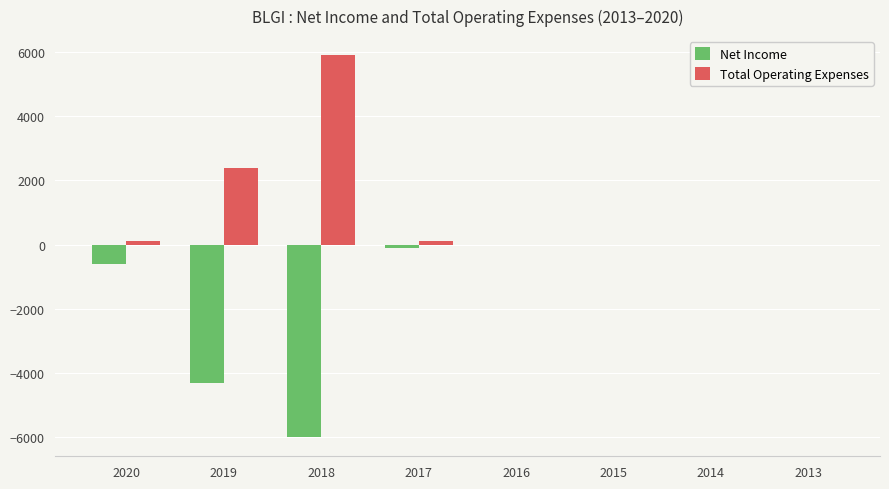

At which label is Net Income closest to -3000?

2019